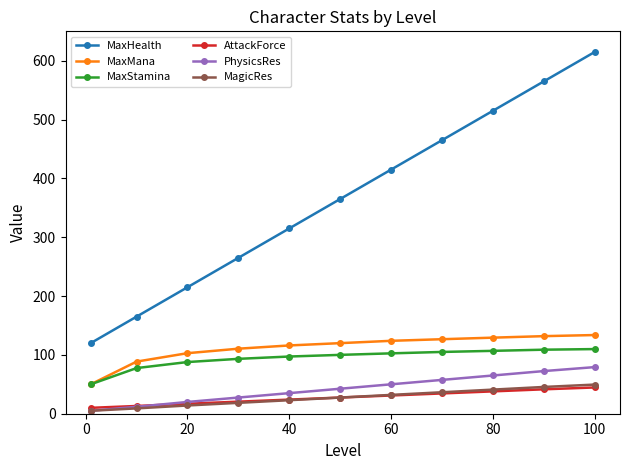

What is the sum of all MaxStamina values?

1039.2